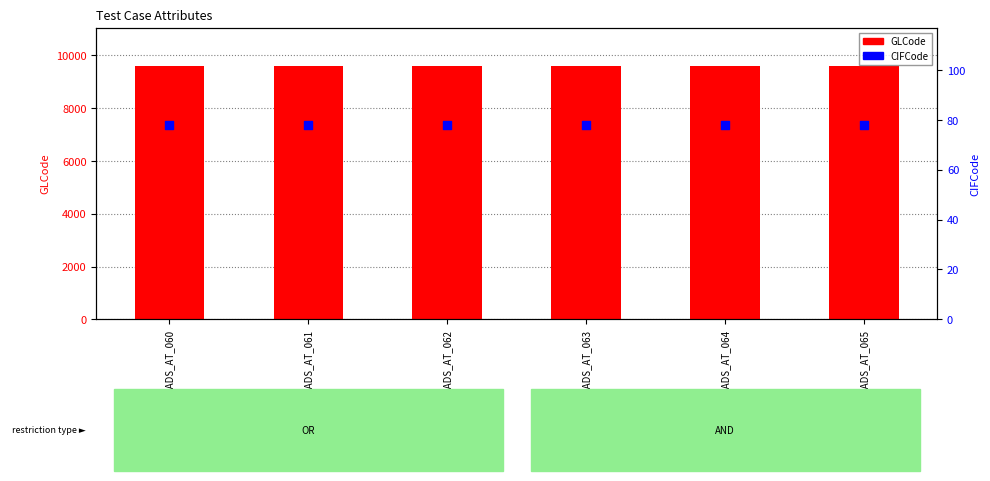

Which series contains the lowest Y value?

CIFCode